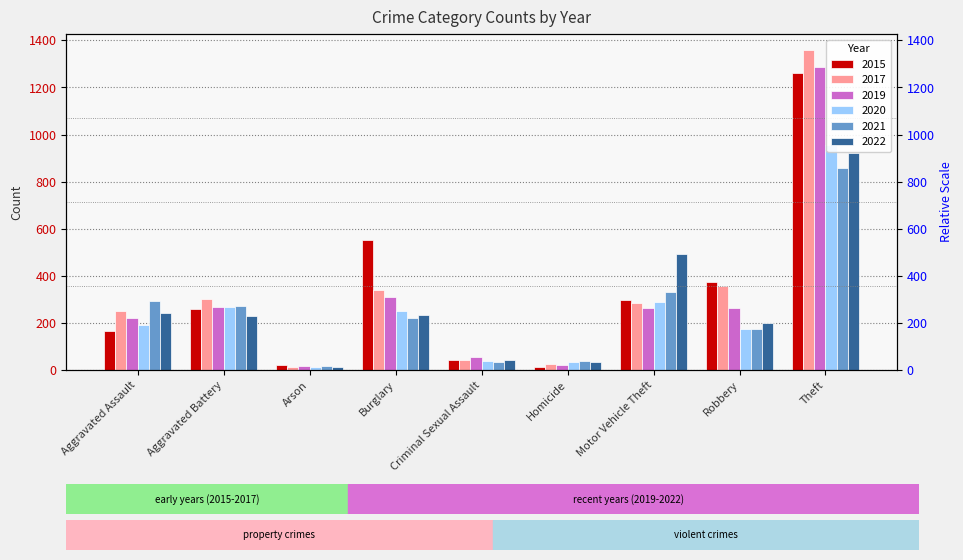

What is the label of the 6th bar from the left?

Homicide